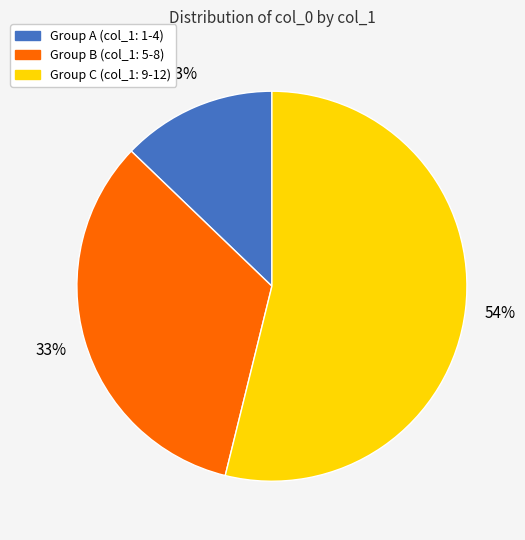

Is there any slice that represents more than half of the pie?

Yes